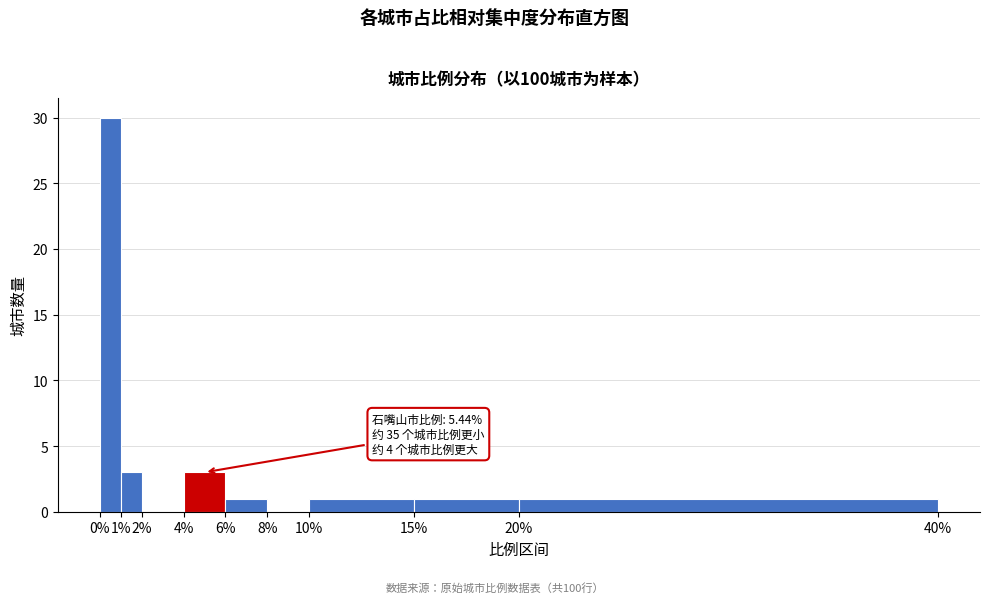

Over which range of the x-axis is the bar tallest?

0% to 1%